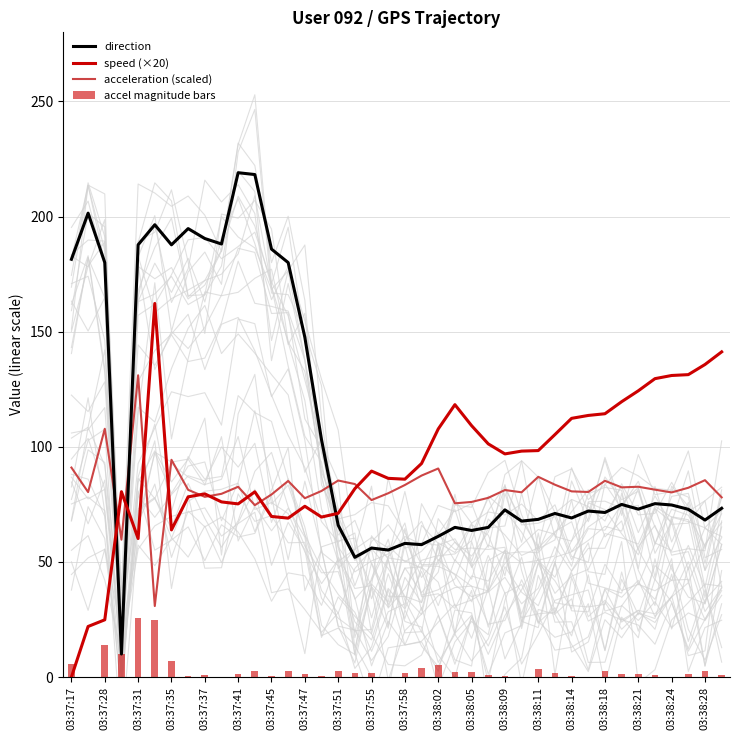

What is the difference between the second highest and second lowest values in the acceleration (scaled) series?

48.2